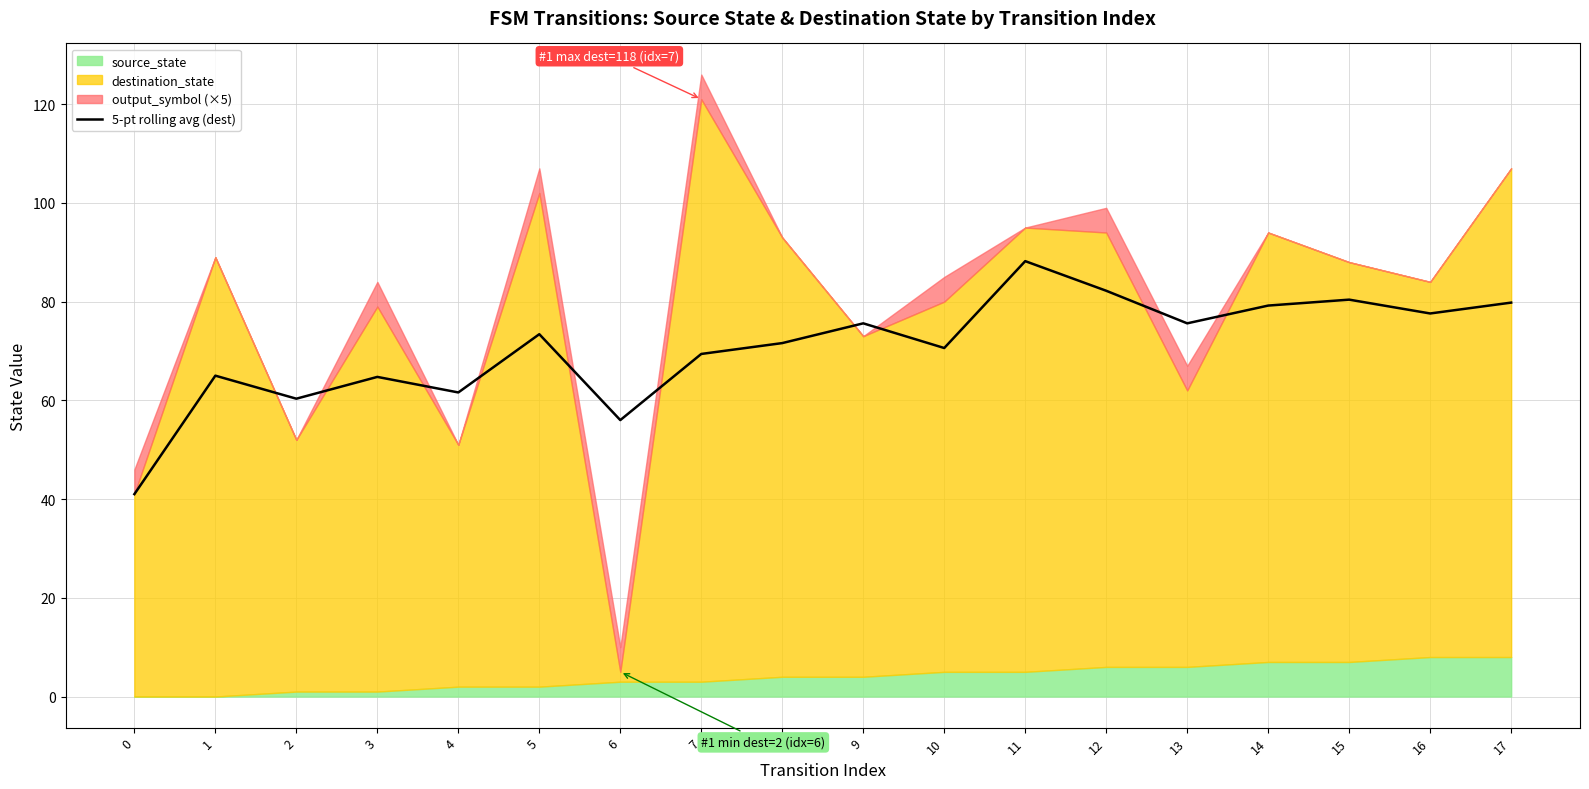

Reading right to left, list all the values displayed in this chart.

79.8	77.6	80.4	79.2	75.6	82.2	88.2	70.6	75.6	71.6	69.4	56.0	73.4	61.6	64.8	60.3	65.0	41.0